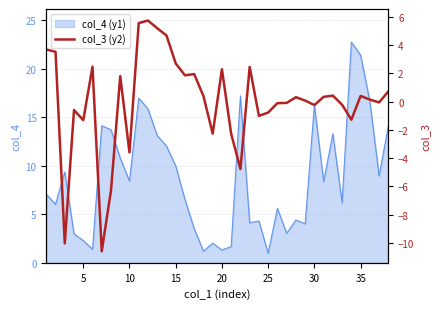

Does the chart have visible grid lines?

Yes